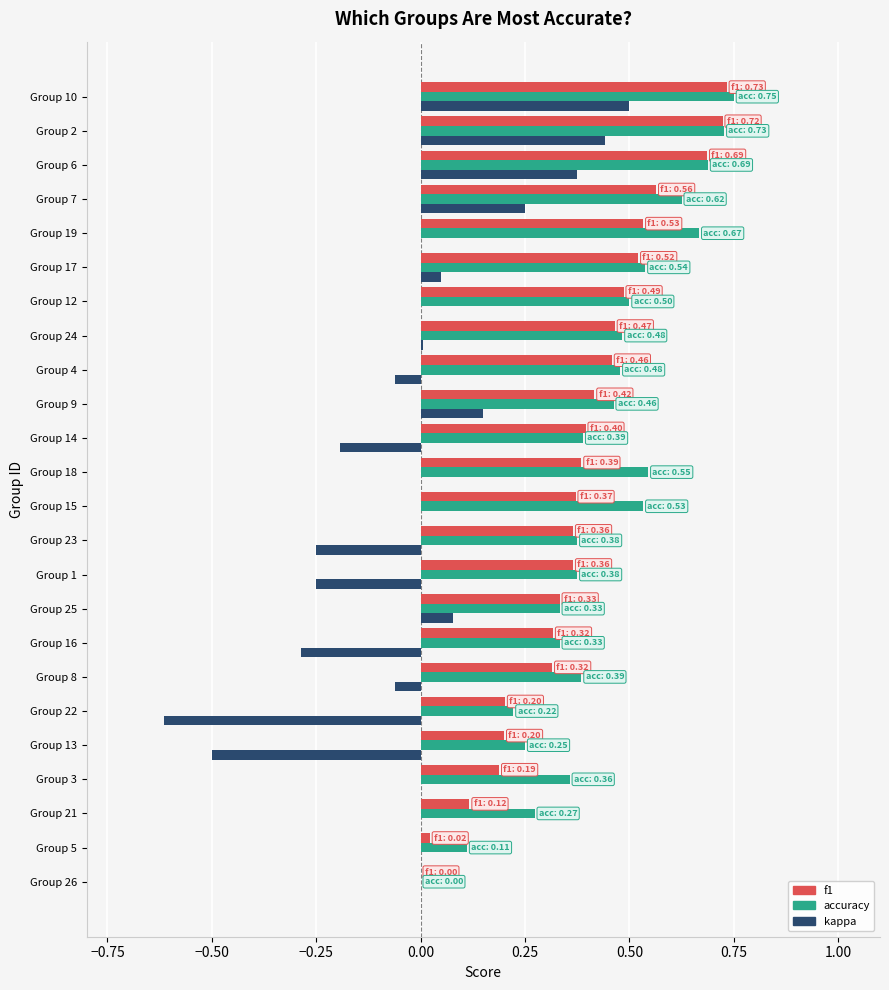

What is the total value across all series at Group 17?

1.1